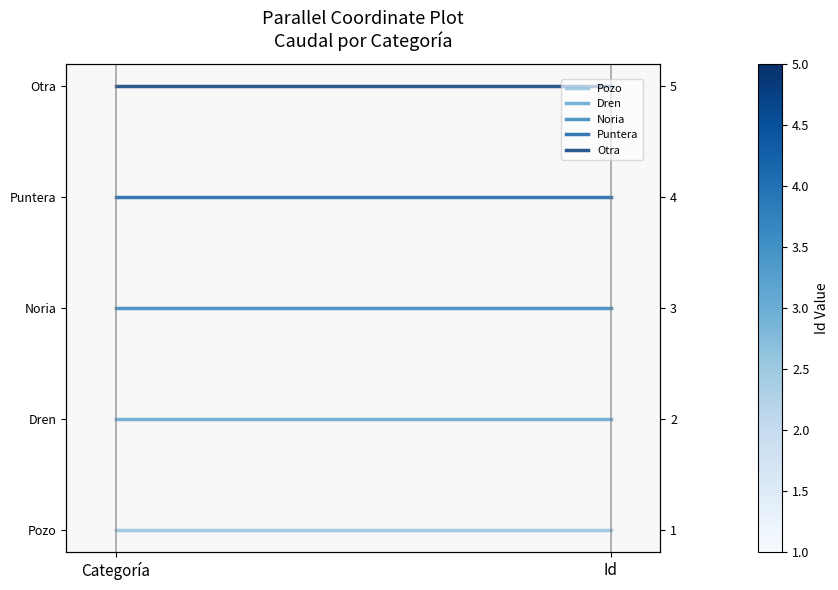

What is the label of the 2nd point from the left?

Id